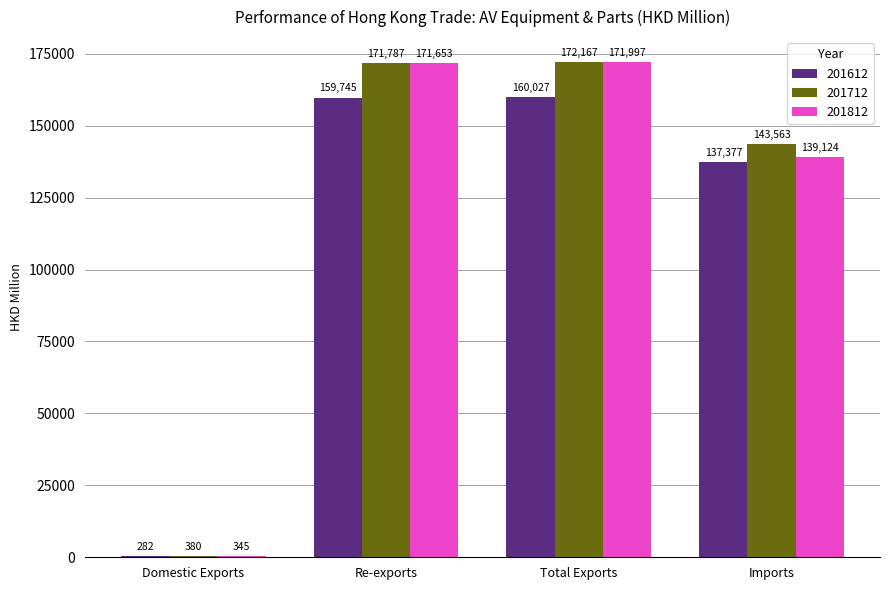

What are all the series names shown in the legend?

201612, 201712, 201812